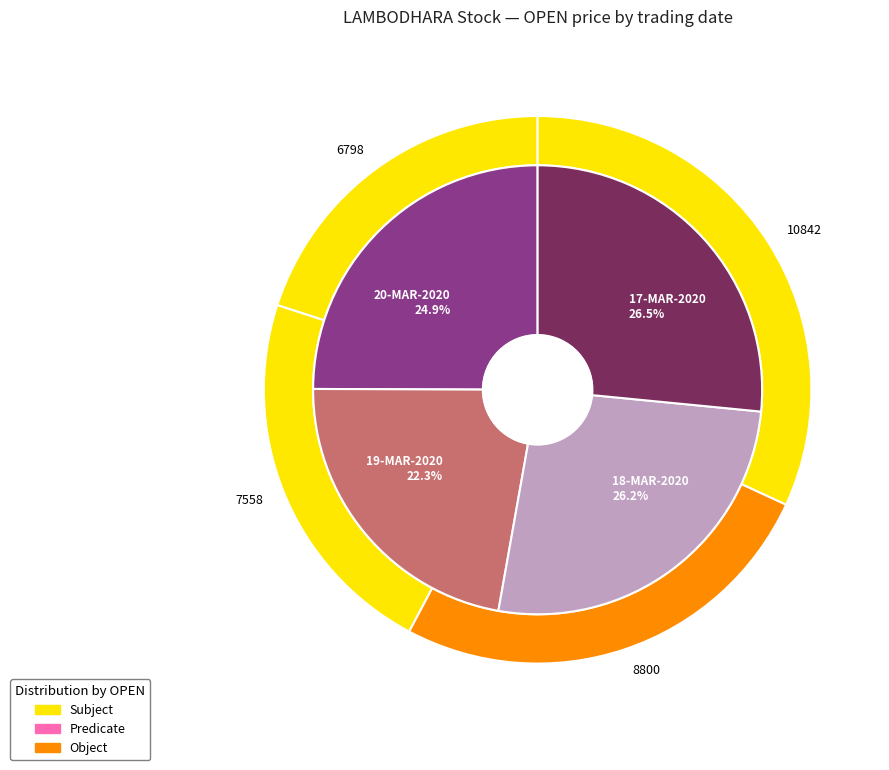

Rank the categories by value from highest to lowest.

17-MAR-2020, 18-MAR-2020, 20-MAR-2020, 19-MAR-2020